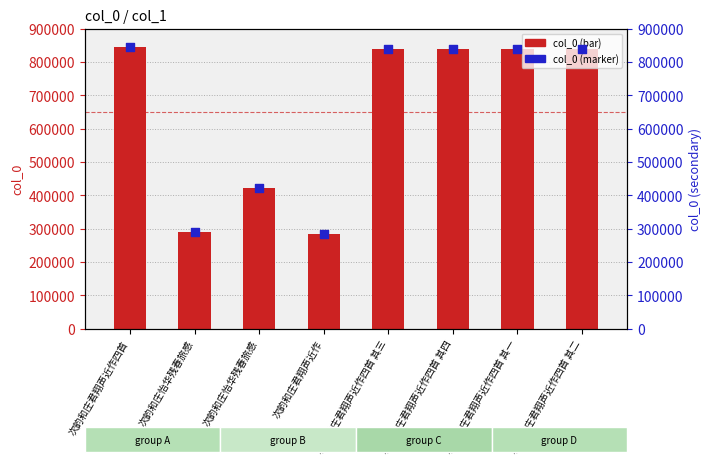

Is the value of col_0 (marker) at 次韵和庄君翔声近作四首 greater than the value of col_0 at 次韵和庄君翔声近作四首 其四?

Yes